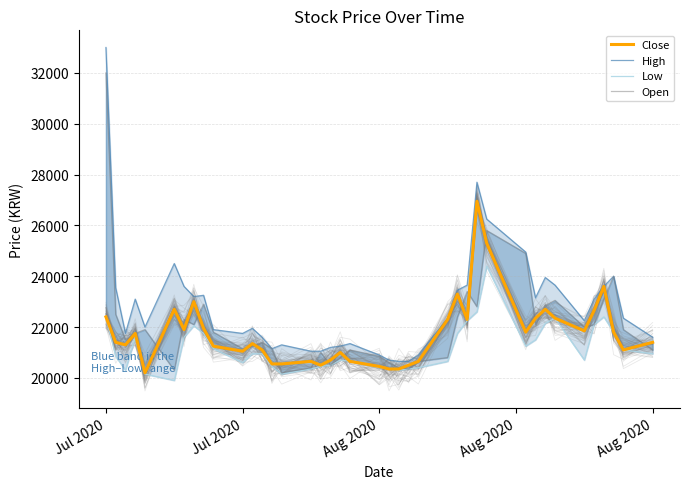

How many data points does each series have?

40